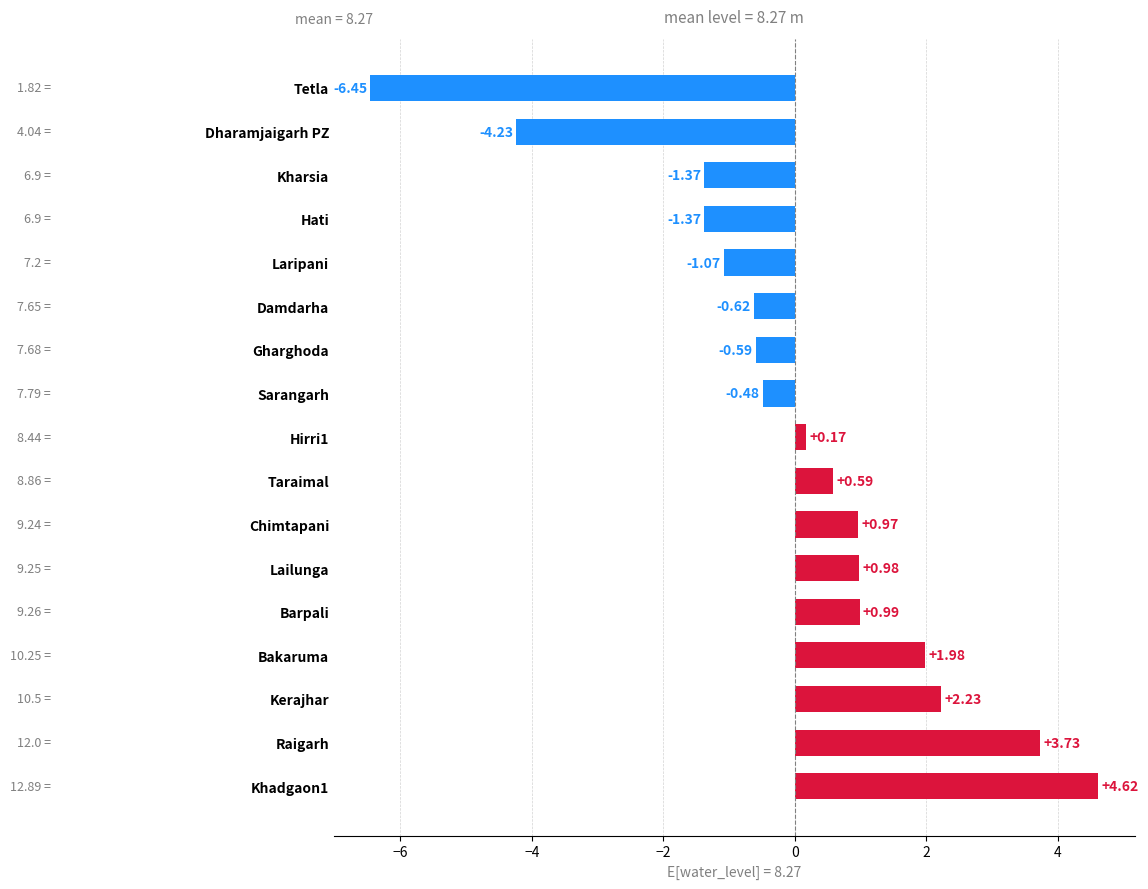

Which label corresponds to the smallest value in the chart?

Tetla